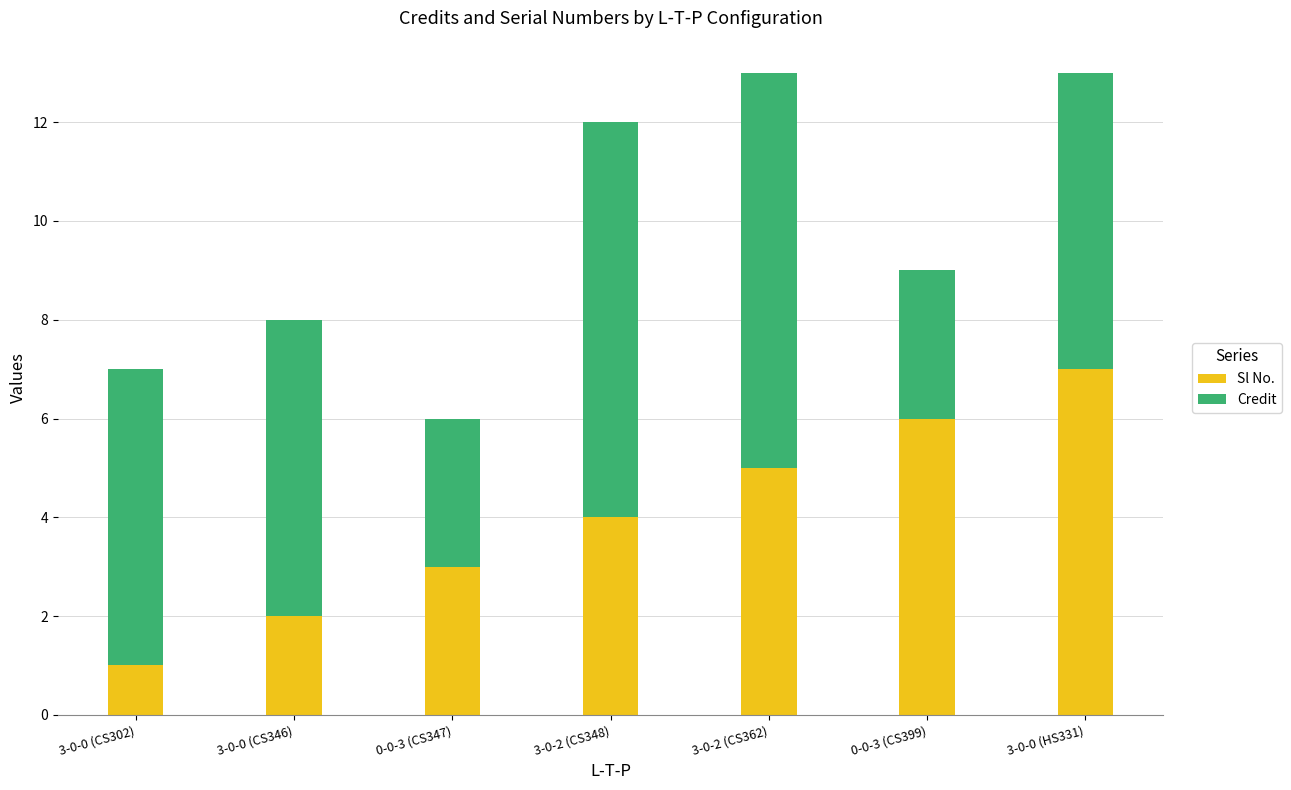

The Sl No. series shows 5 at 3-0-2 (CS362). True or false?

True